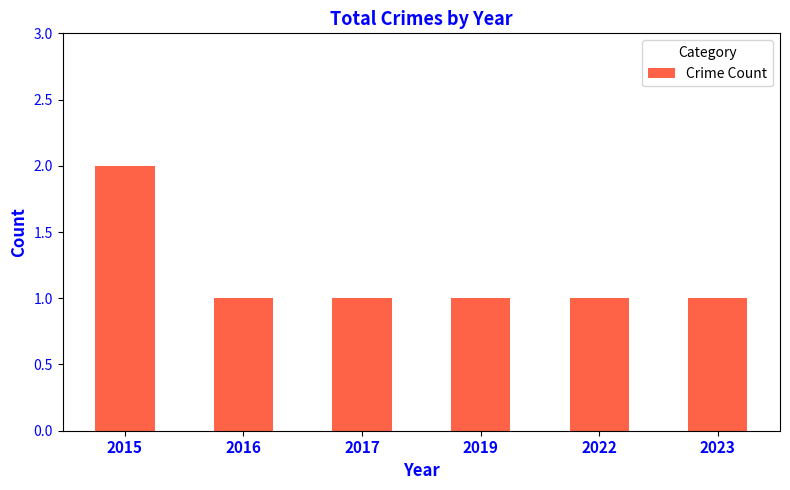

Reading left to right, what are all the values shown in this chart?

2	1	1	1	1	1